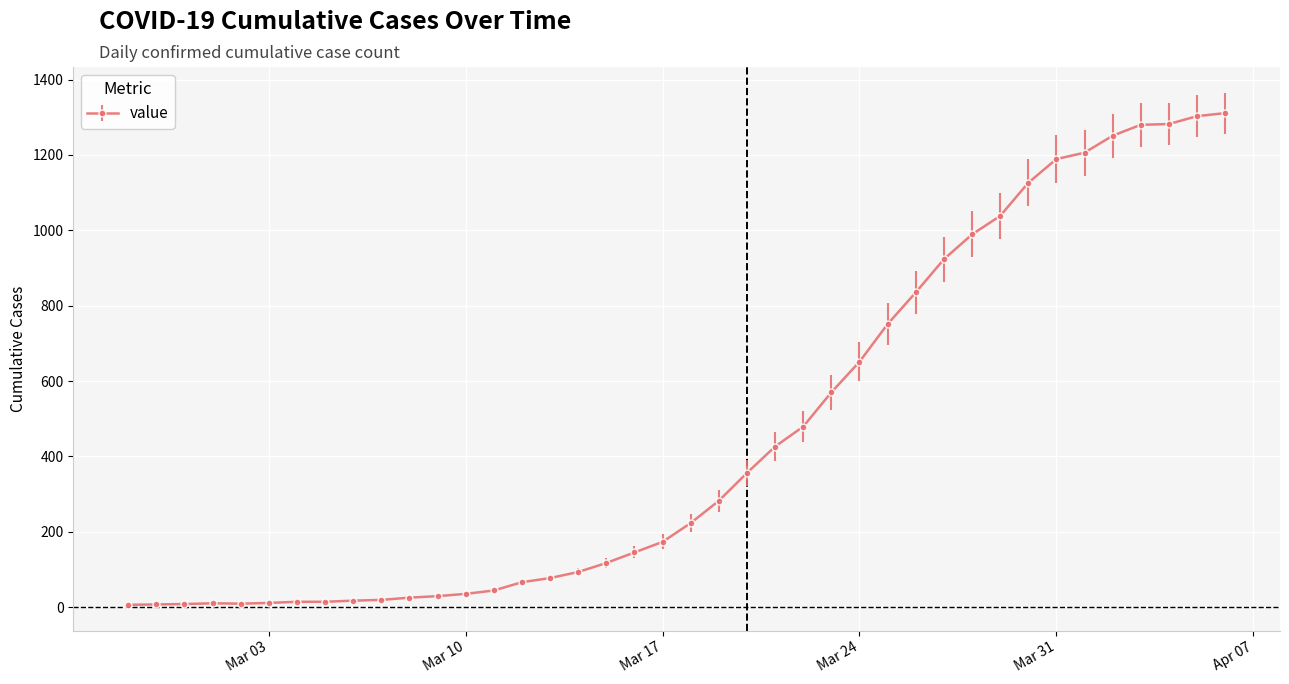

What is the sum of all values?

18390